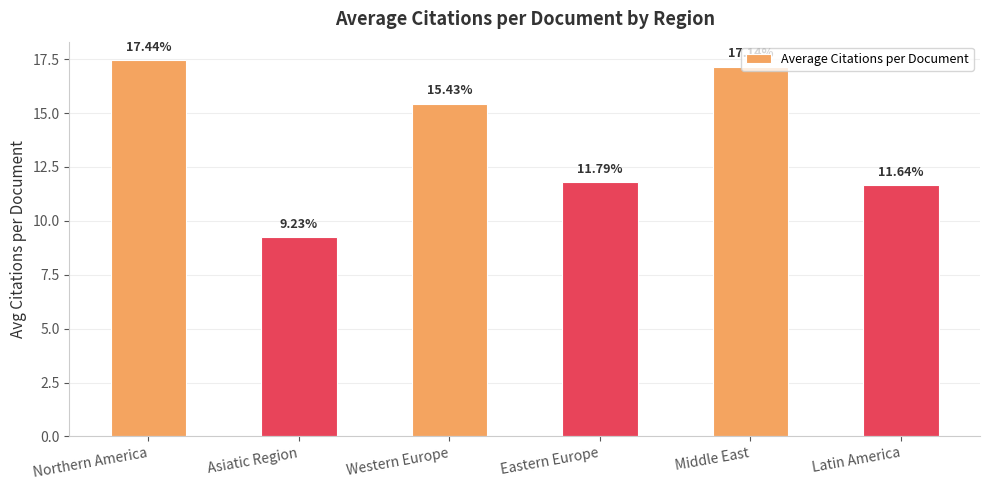

True or false: the data shows 15.4 at Western Europe.

True